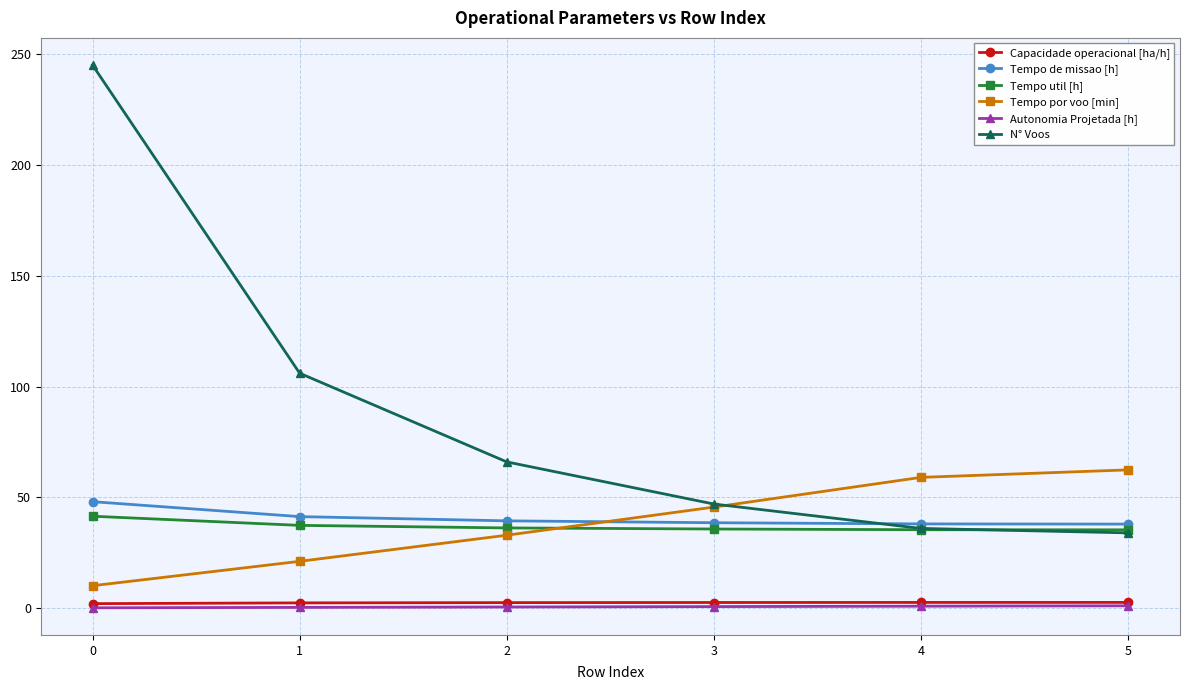

What is the average value of the Capacidade operacional [ha/h] series?

2.5